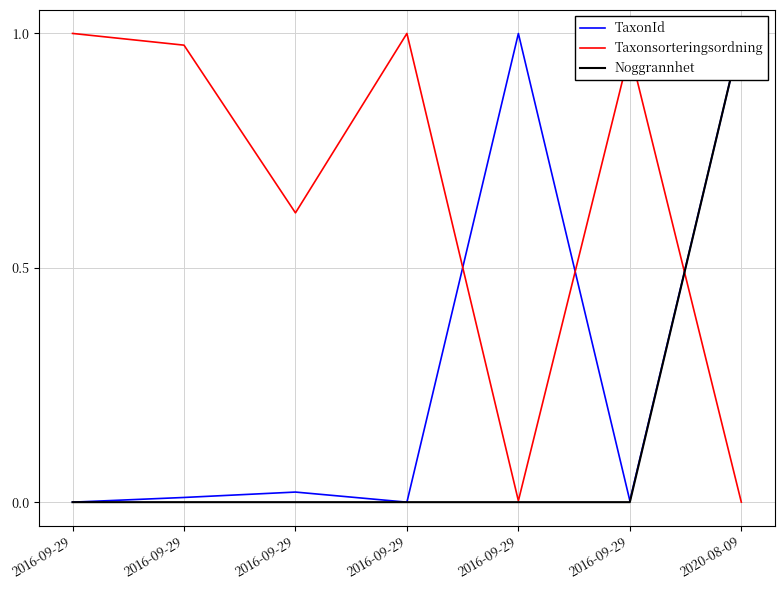

Reading left to right, what are all the values shown in this chart?

TaxonId: 0.0	0.0	0.0	0.0	1.0	0.0	1.0
Taxonsorteringsordning: 1.0	1.0	0.6	1.0	0.0	1.0	0.0
Noggrannhet: 0.0	0.0	0.0	0.0	0.0	0.0	1.0